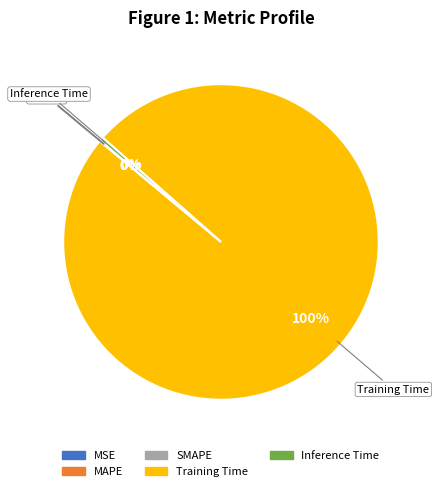

To the nearest percent, what is the average slice percentage?

20%